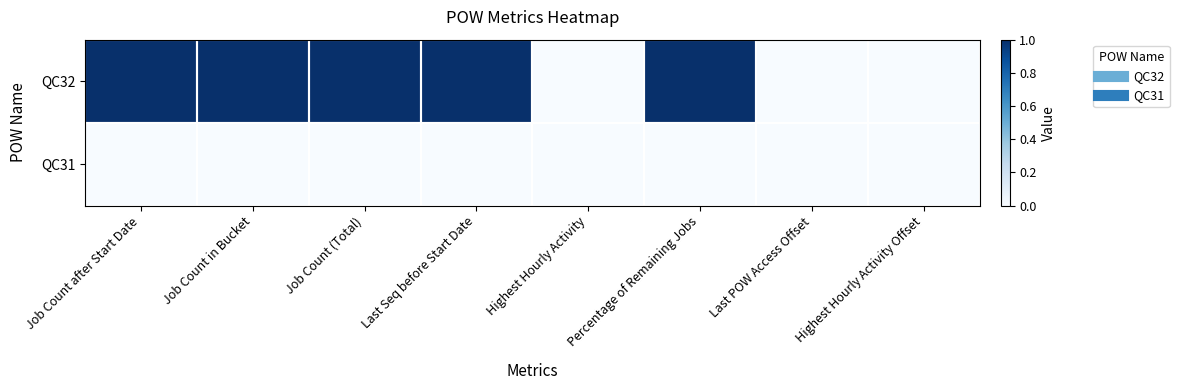

Which series has the widest spread of values?

QC32